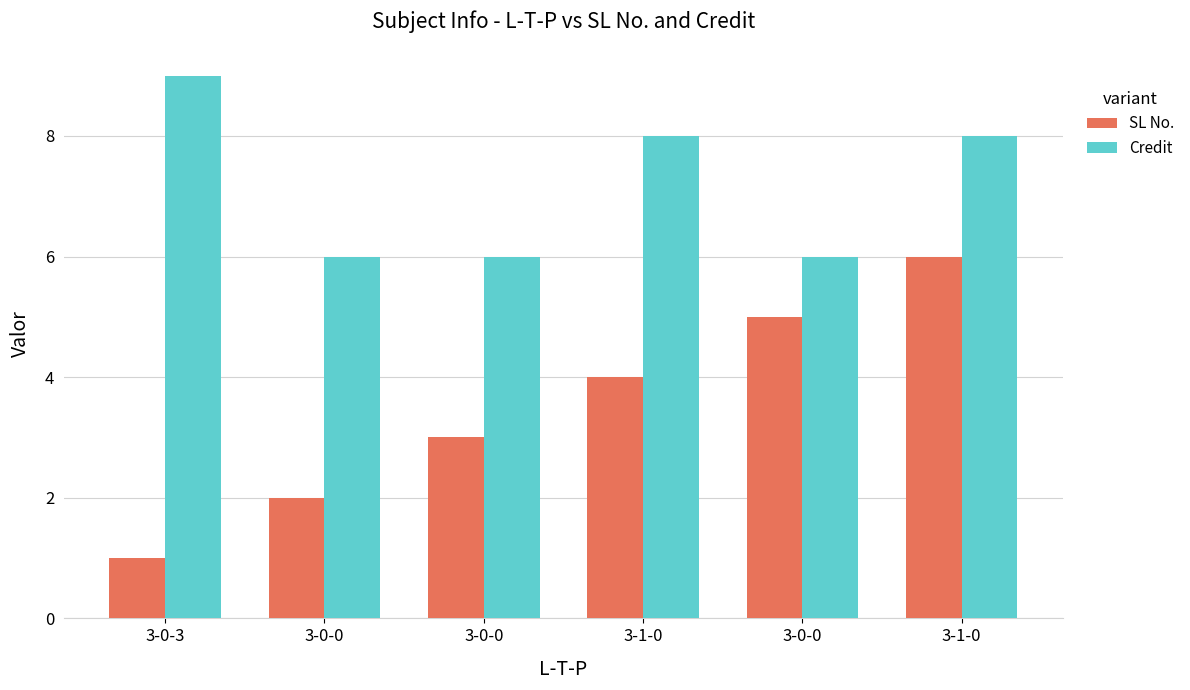

How many data points in Credit are less than 8?

3